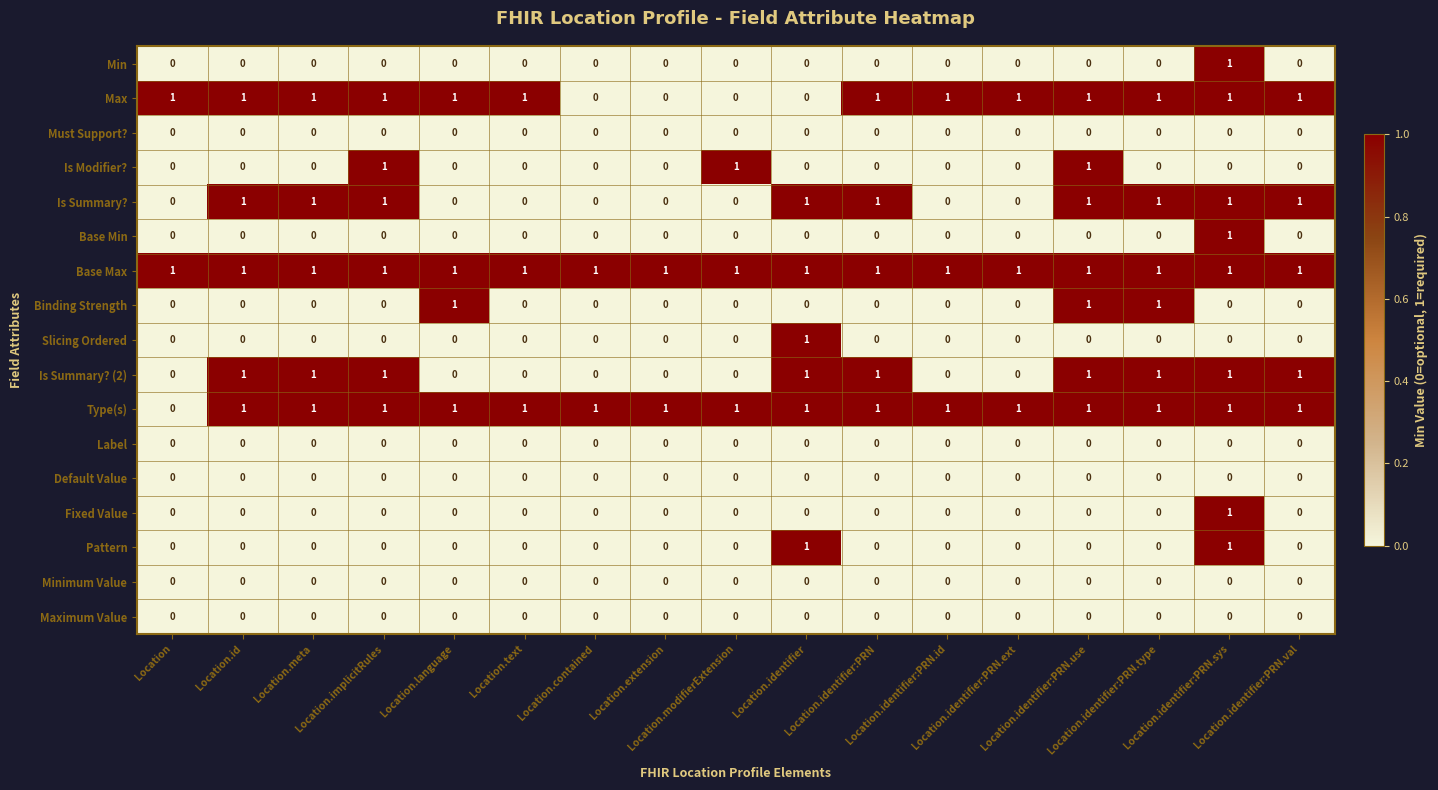

At how many categories does at least one series exceed 0?

17